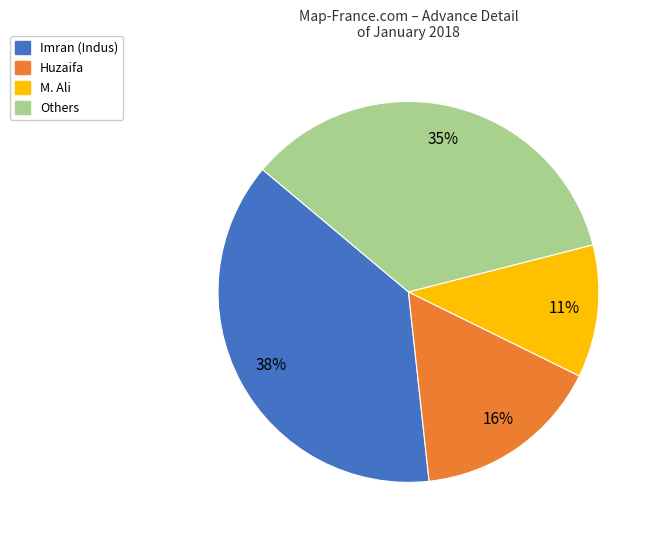

Count the number of slices in the pie.

4